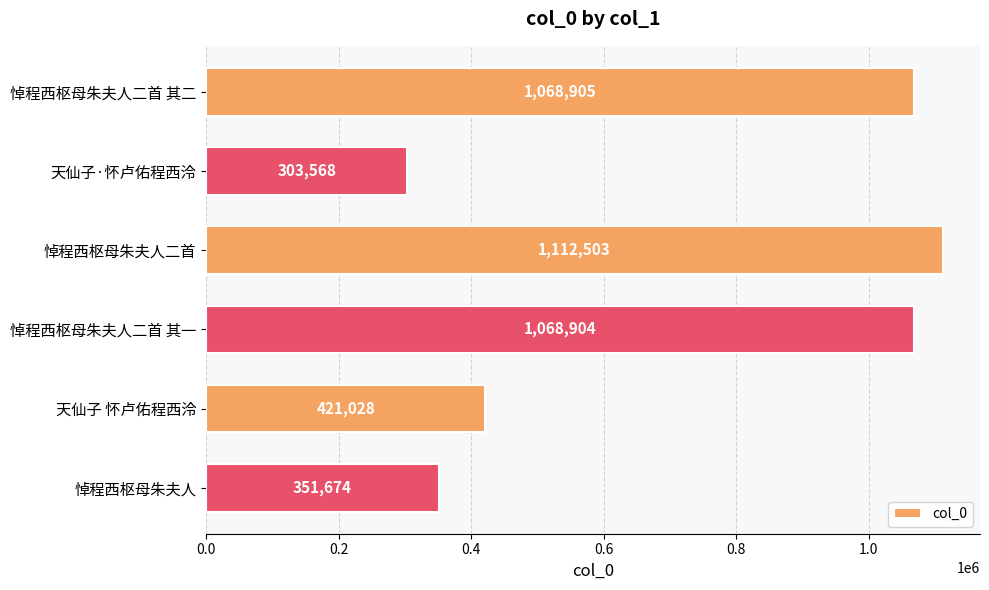

What is the difference between the maximum and minimum values?

808935